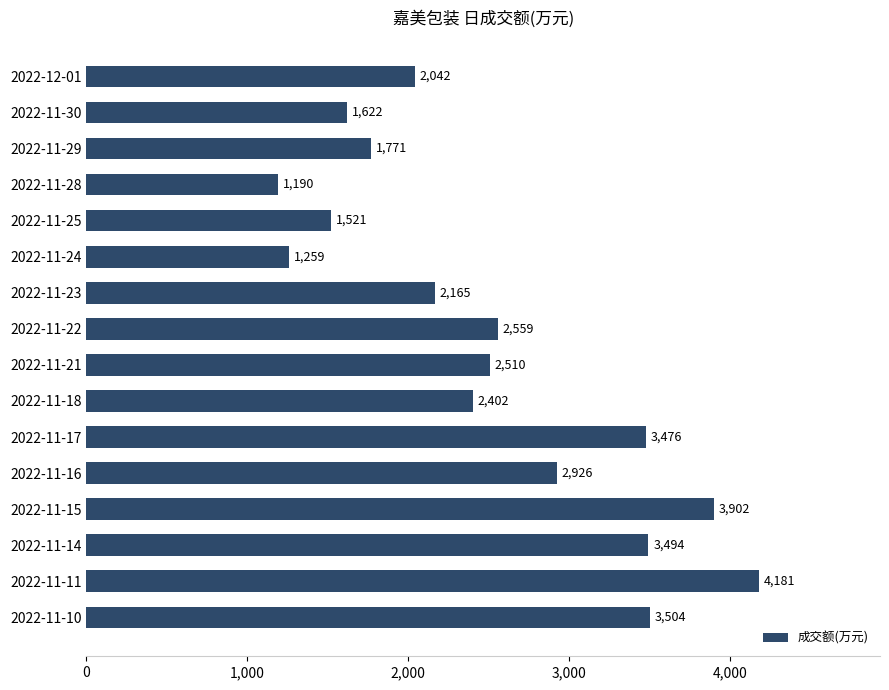

What is the label of the 9th bar from the bottom?

2022-11-22